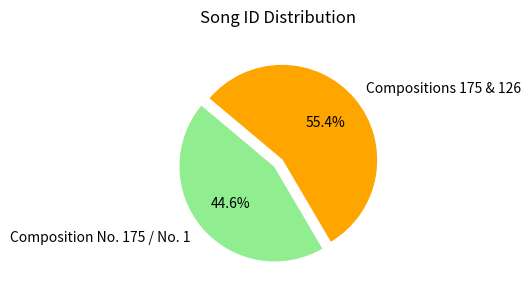

What is the ratio of the value at Compositions 175 & 126 to the value at Composition No. 175 / No. 1?

1.2